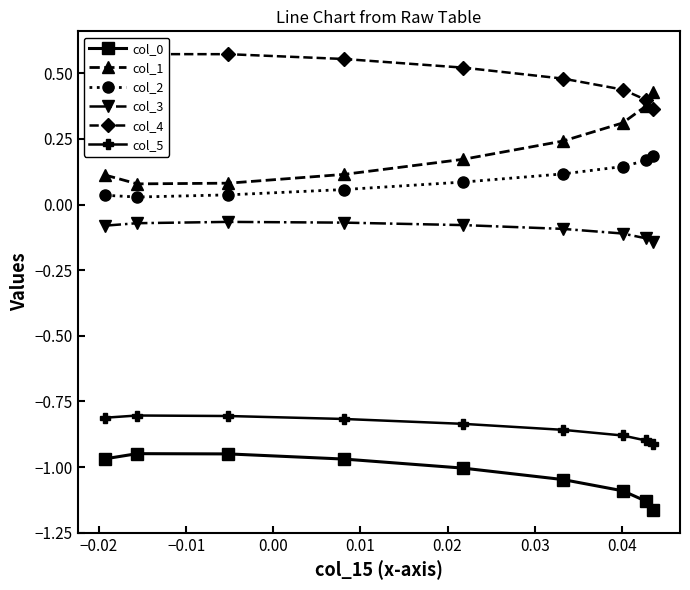

True or false: col_3 and col_1 cross at least once.

False